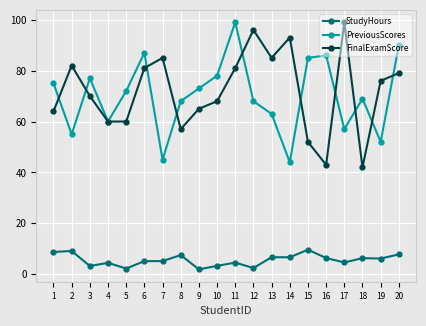

At how many categories does at least one series exceed 28?

20